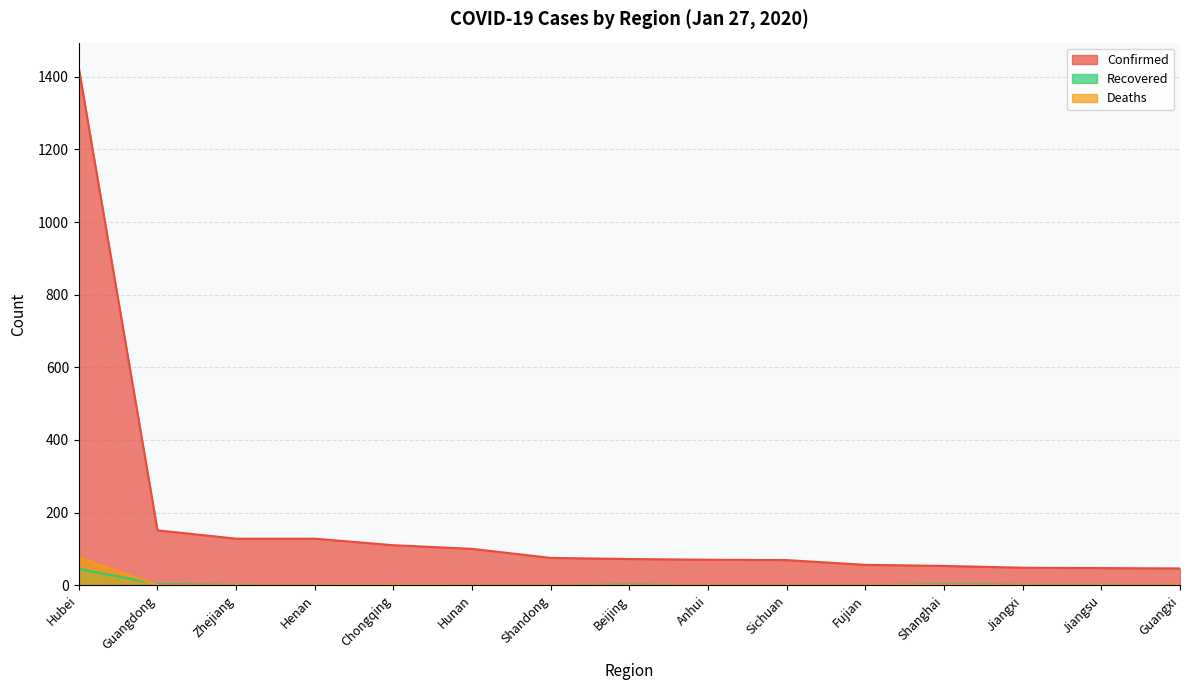

Is the value of Confirmed at Anhui greater than the value of Recovered at Zhejiang?

Yes